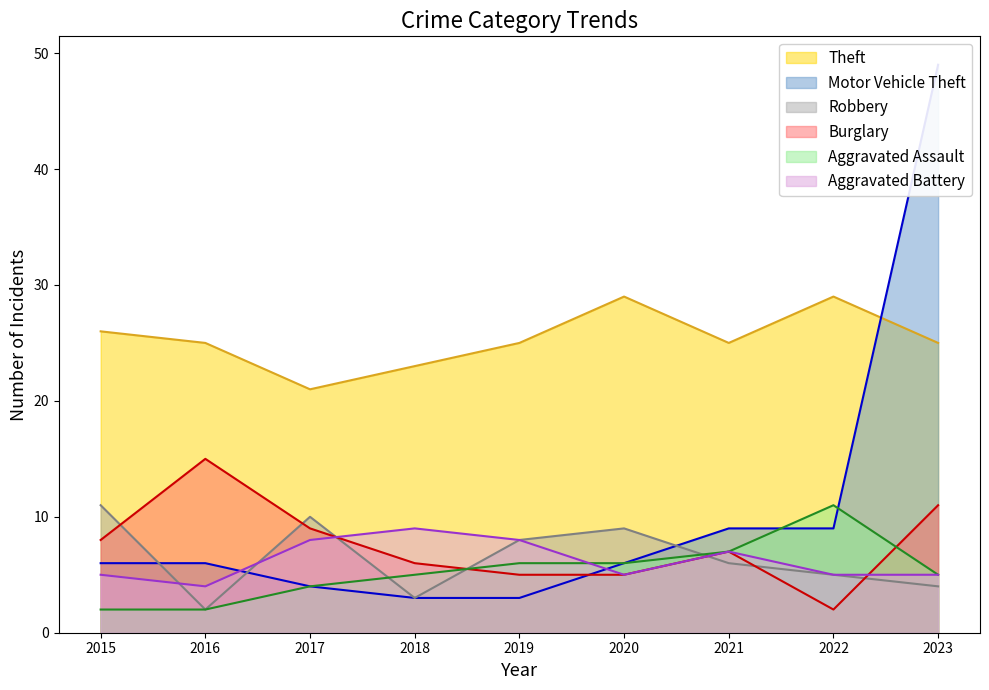

What is the difference between the Motor Vehicle Theft values at 2015 and 2019?

3